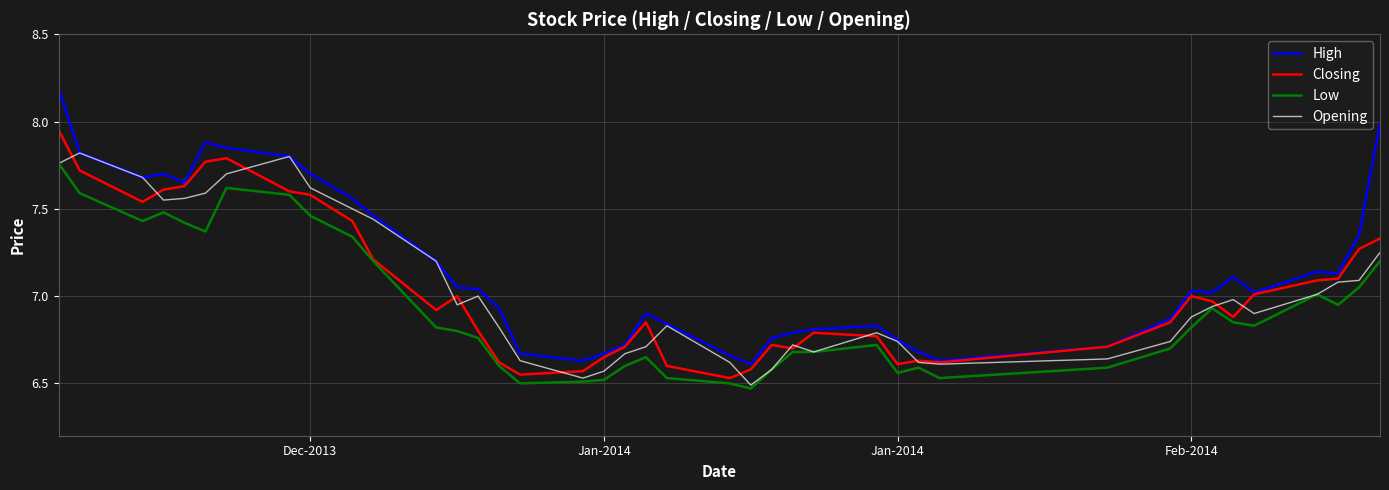

True or false: High and Low intersect in this chart.

False